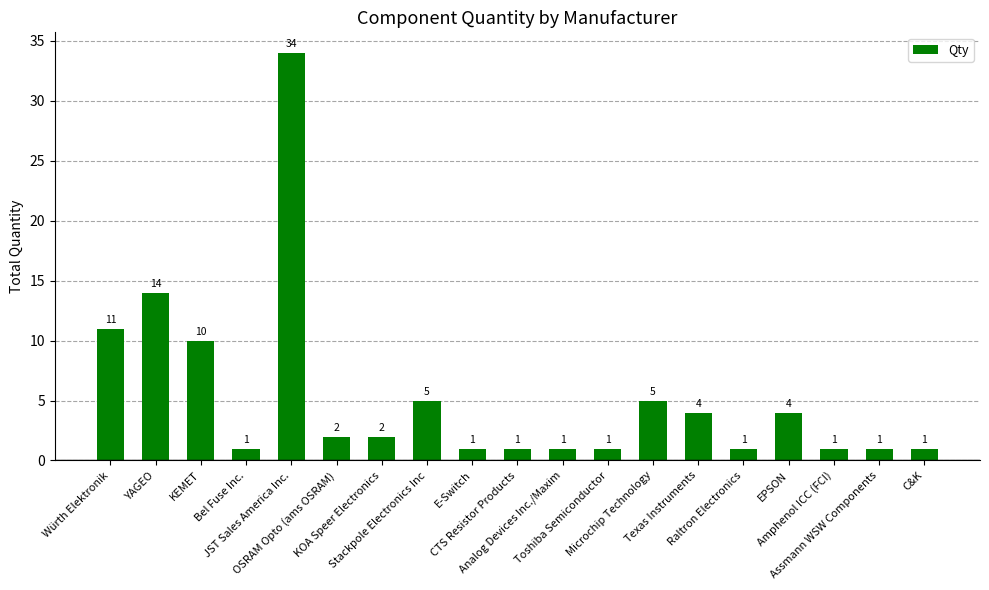

What is the value of the 19th bar from the left?

1